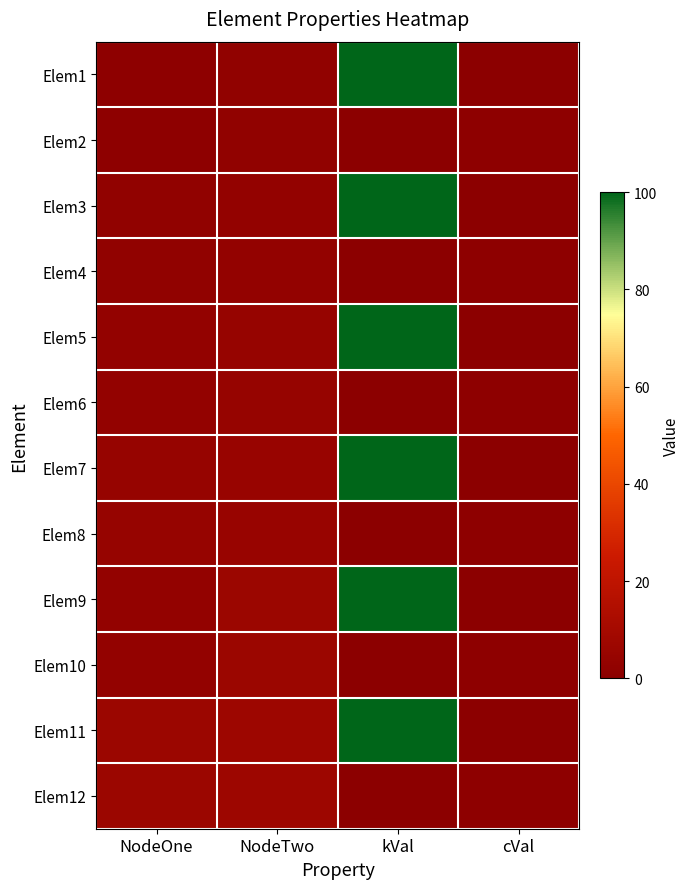

At how many categories does at least one series exceed 87?

1